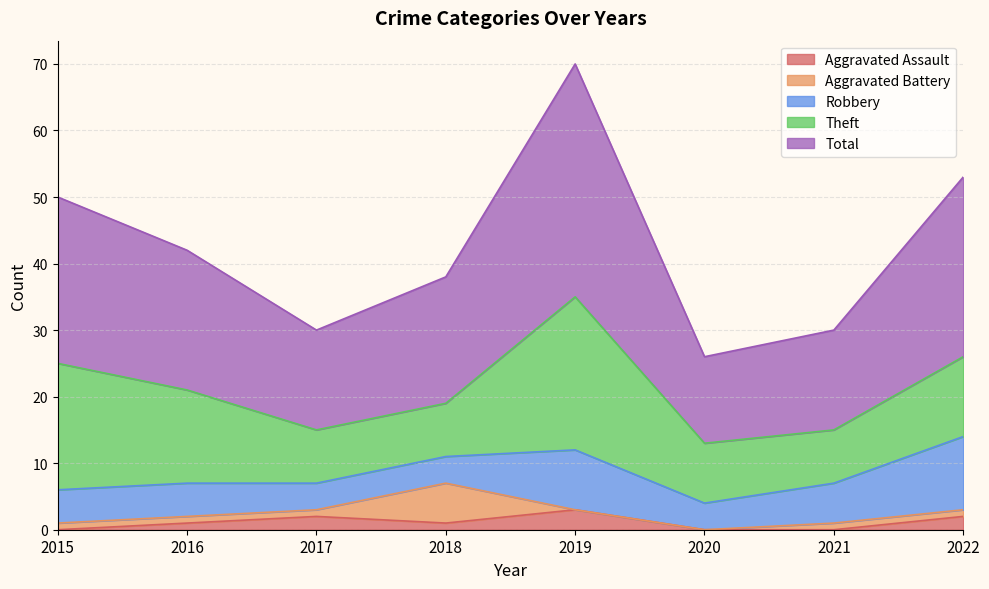

The Robbery series shows 1 at 2018. True or false?

False